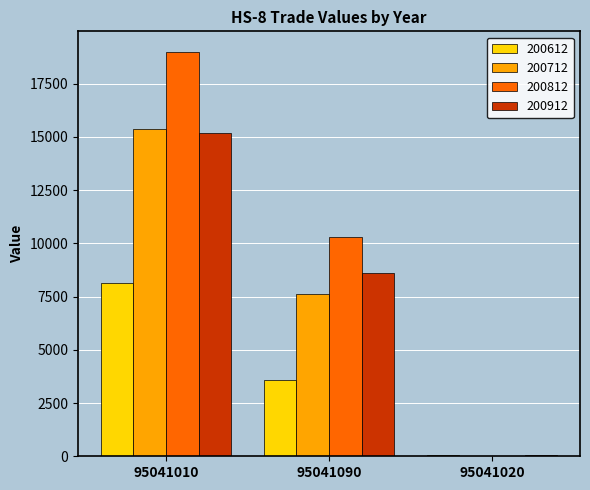

Which category has the highest value across all series?

95041010